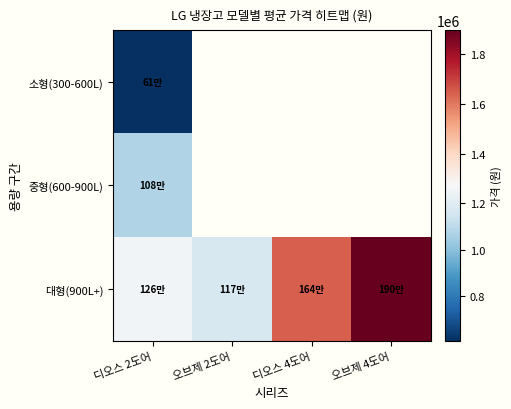

What is the sum of the 대형(900L+) values at 오브제 4도어 and 오브제 2도어?

3064548.0